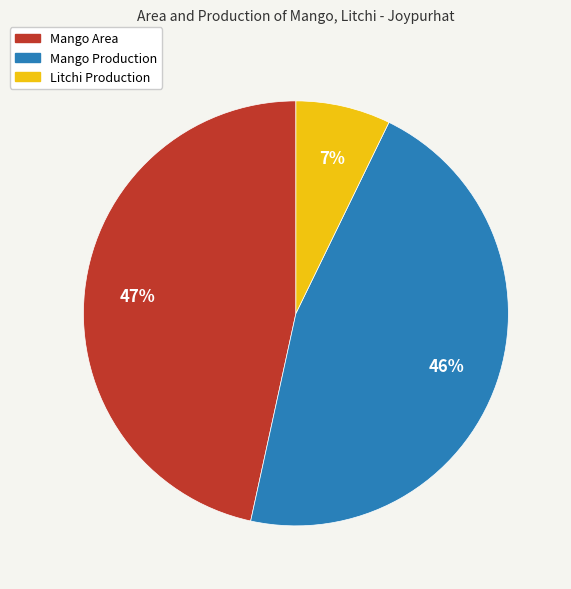

Is Mango Production the majority of the pie?

No